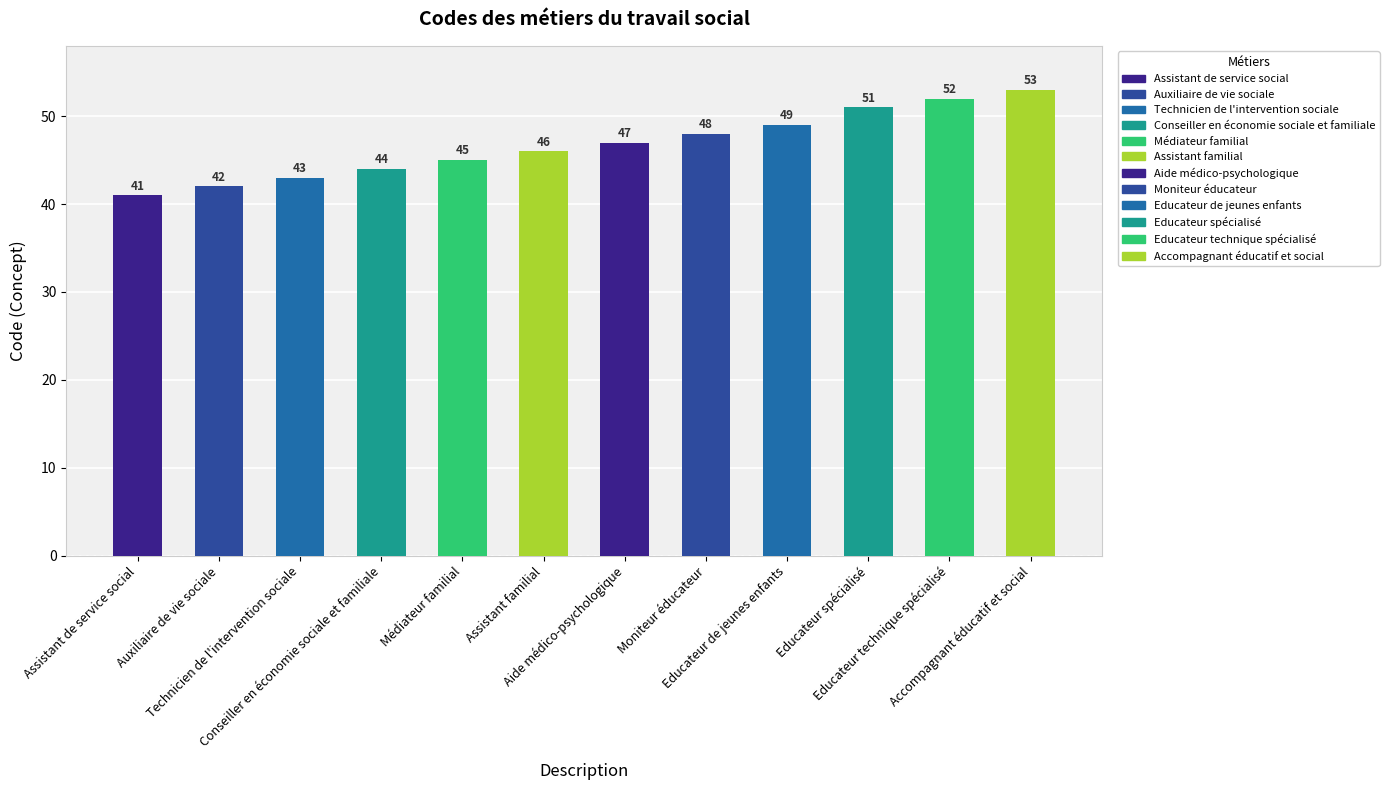

What is the difference between the maximum and minimum values?

12